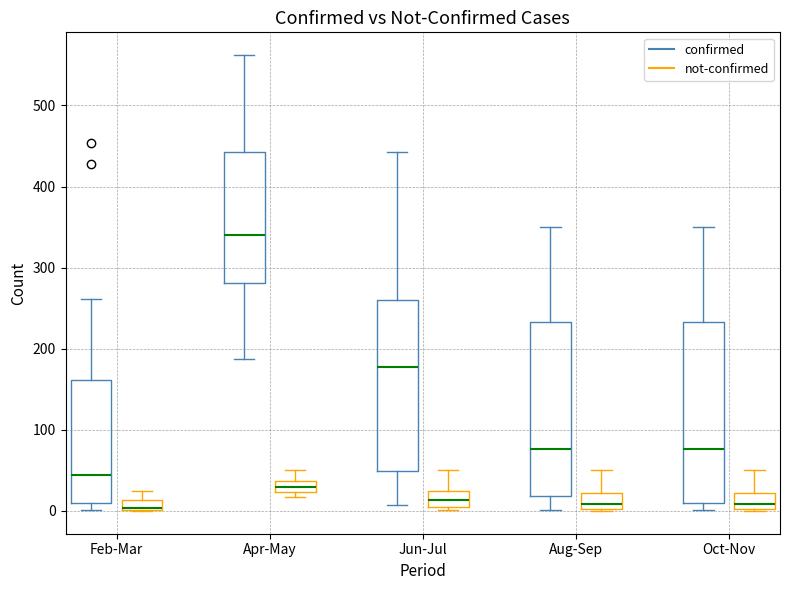

Which box's median line is the highest?

Apr-May (confirmed)